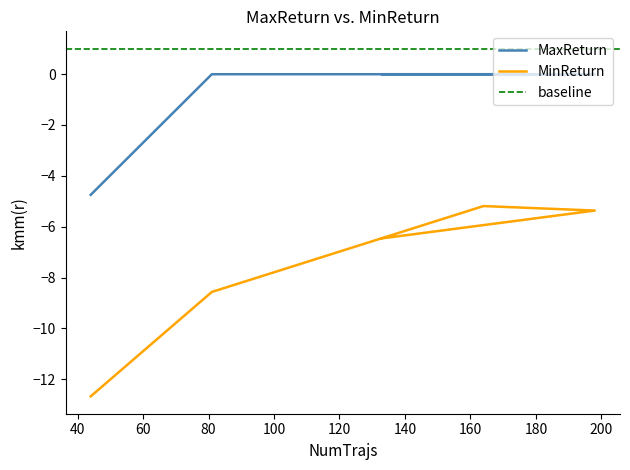

Is the value of MaxReturn at 81 greater than the value of MinReturn at 133?

Yes